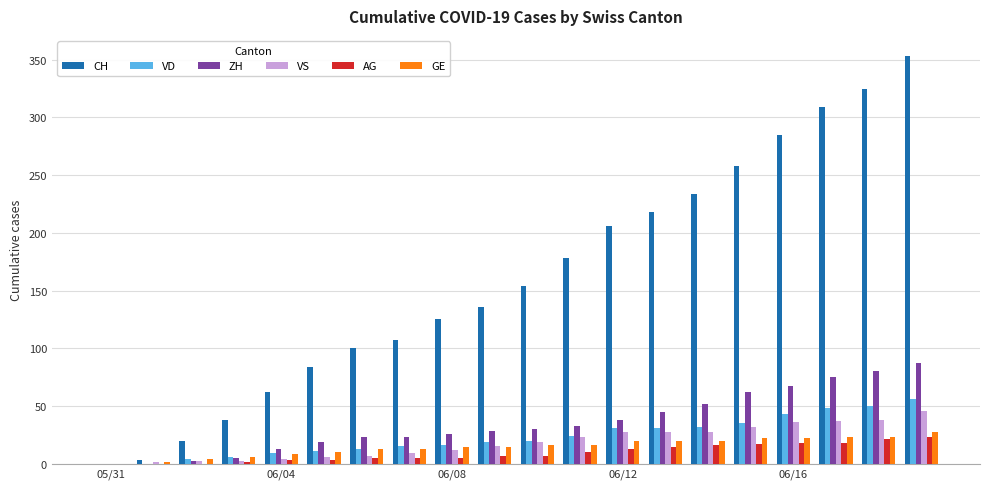

What is the maximum value shown in the chart?

353